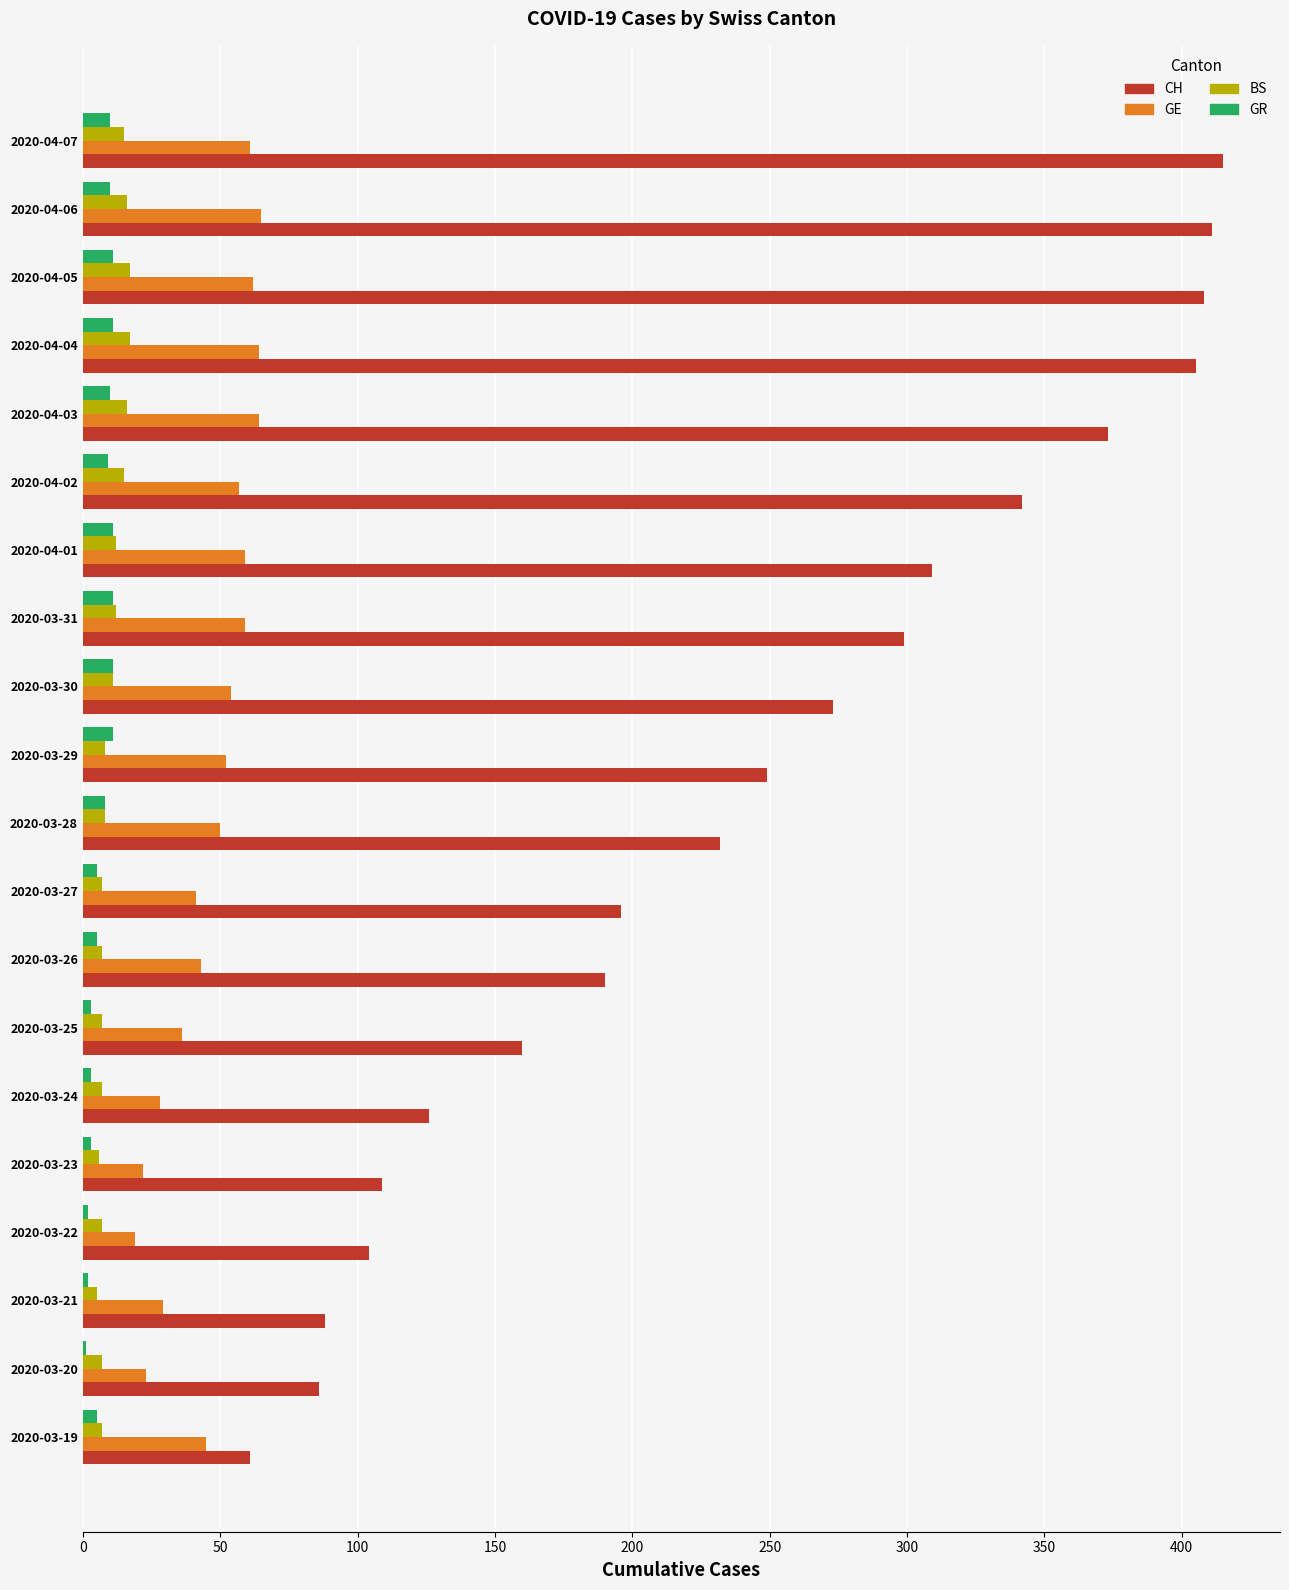

Which series has the largest total across all categories?

CH